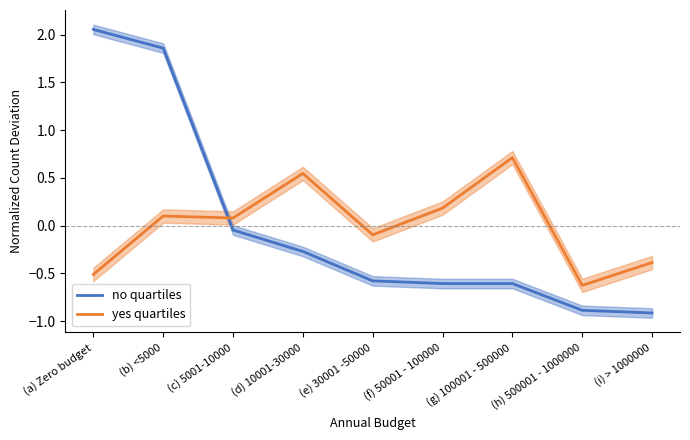

Read the yes quartiles value at (c) 5001-10000.

0.1